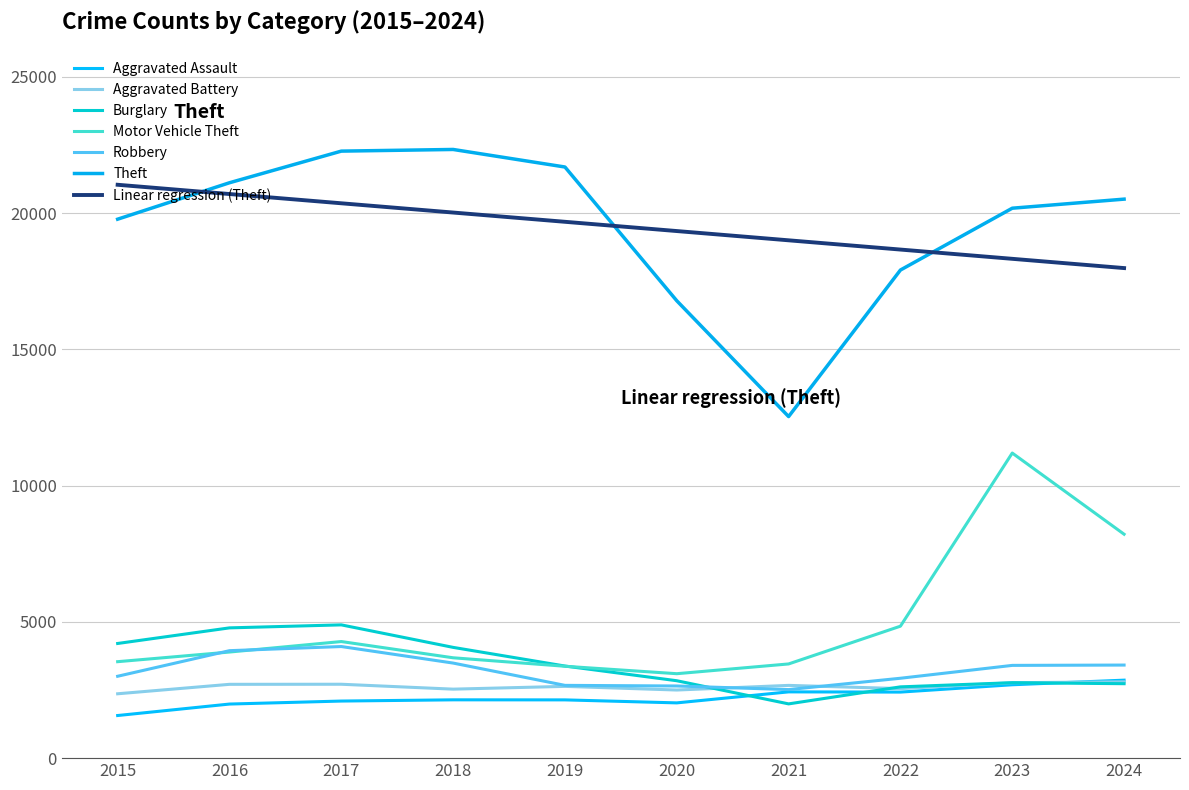

Rank the categories by Burglary value from highest to lowest.

2017, 2016, 2015, 2018, 2019, 2020, 2023, 2024, 2022, 2021